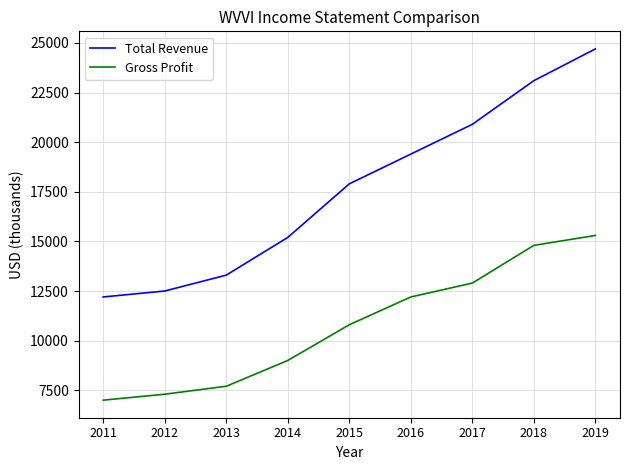

Which category has the lowest value across all series?

2011